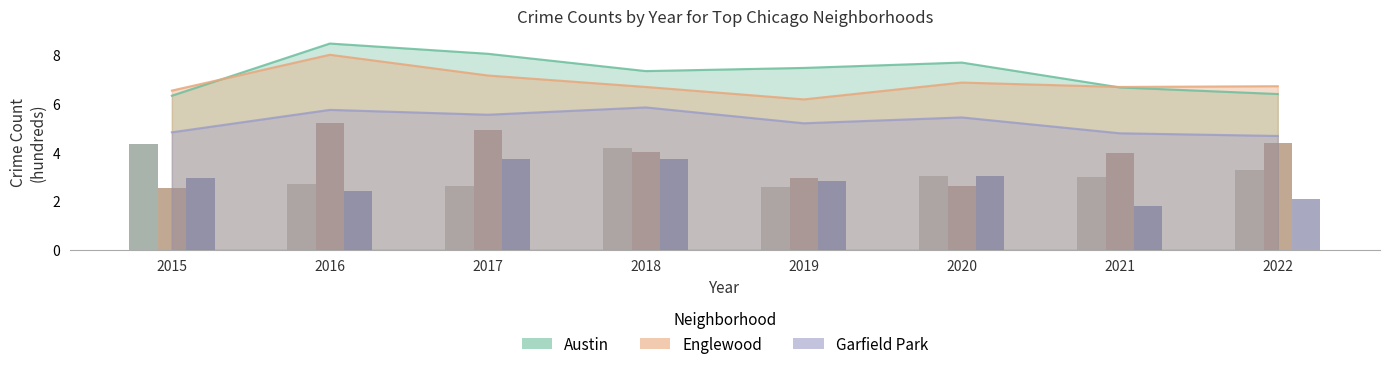

Count the Austin (bar) values in the range 2 to 4.

6